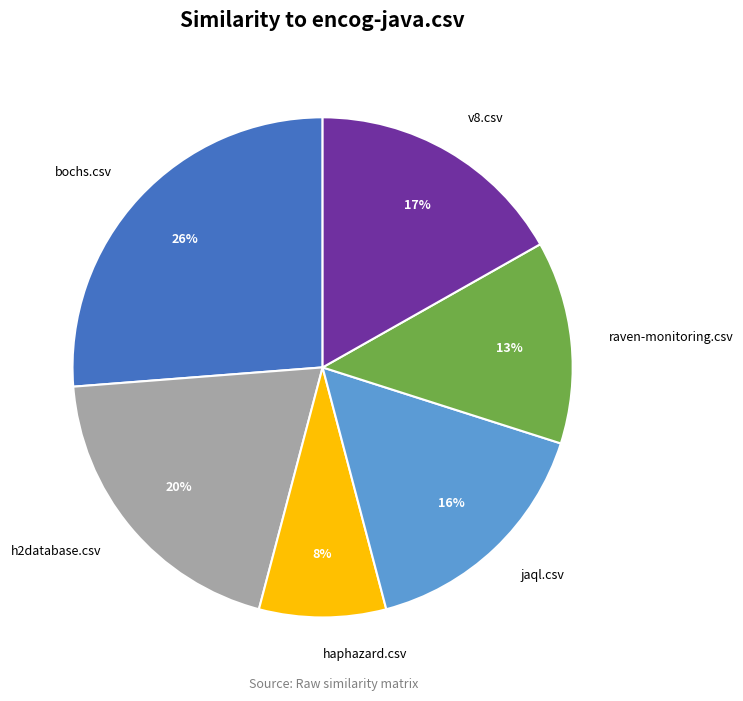

True or false: bochs.csv accounts for 32% of the total.

False